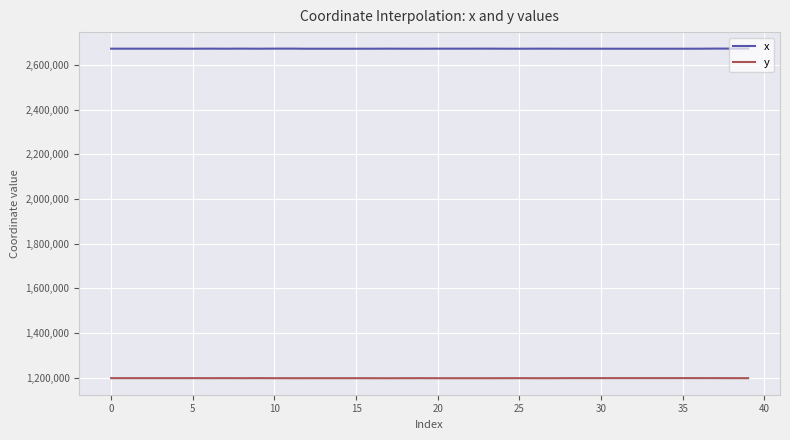

Is this an area chart (filled region under the line)?

No